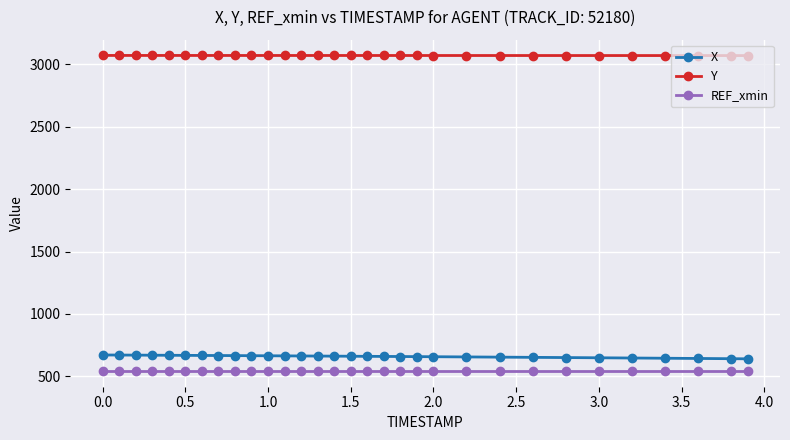

What is the value of the REF_xmin point at the 30th from the left?

543.0